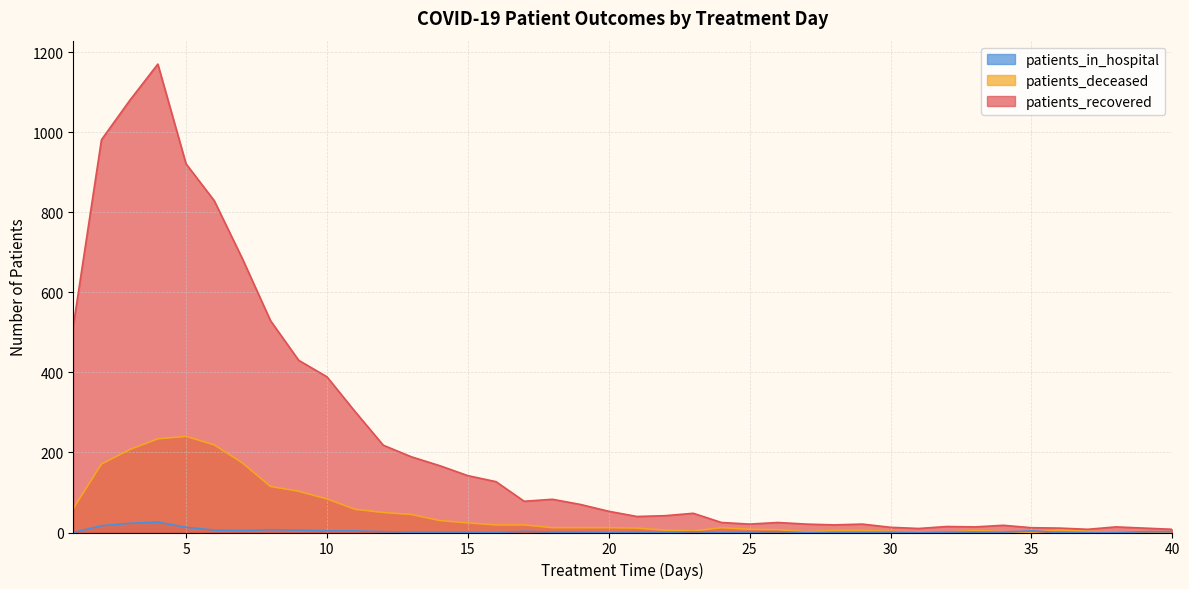

What are all the series names shown in the legend?

patients_in_hospital, patients_deceased, patients_recovered